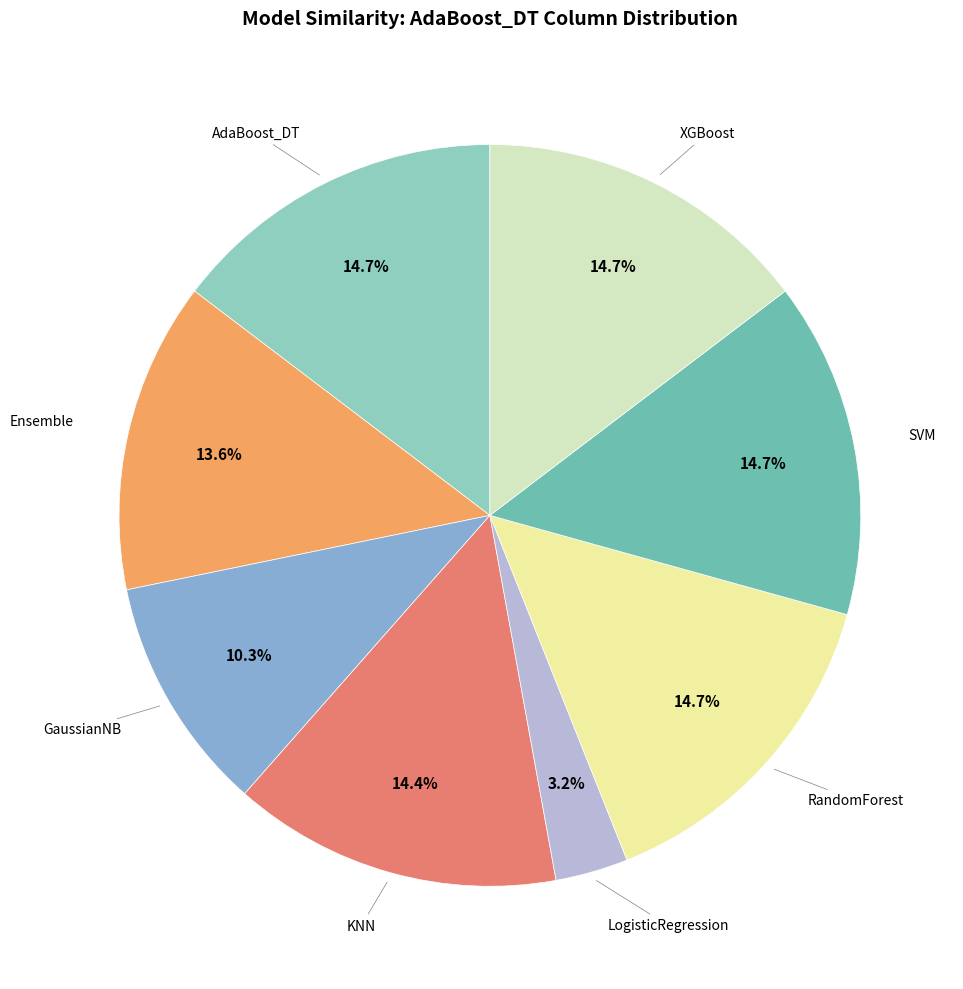

Rank the categories by value from highest to lowest.

AdaBoost_DT, RandomForest, XGBoost, SVM, KNN, Ensemble, GaussianNB, LogisticRegression